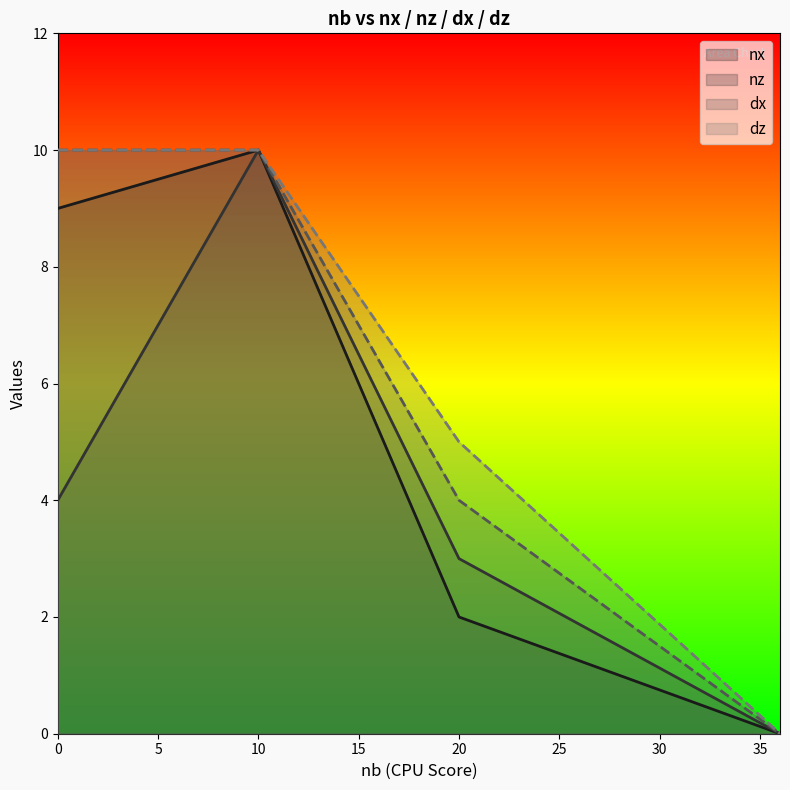

Count the dx values in the range 4 to 10.

3